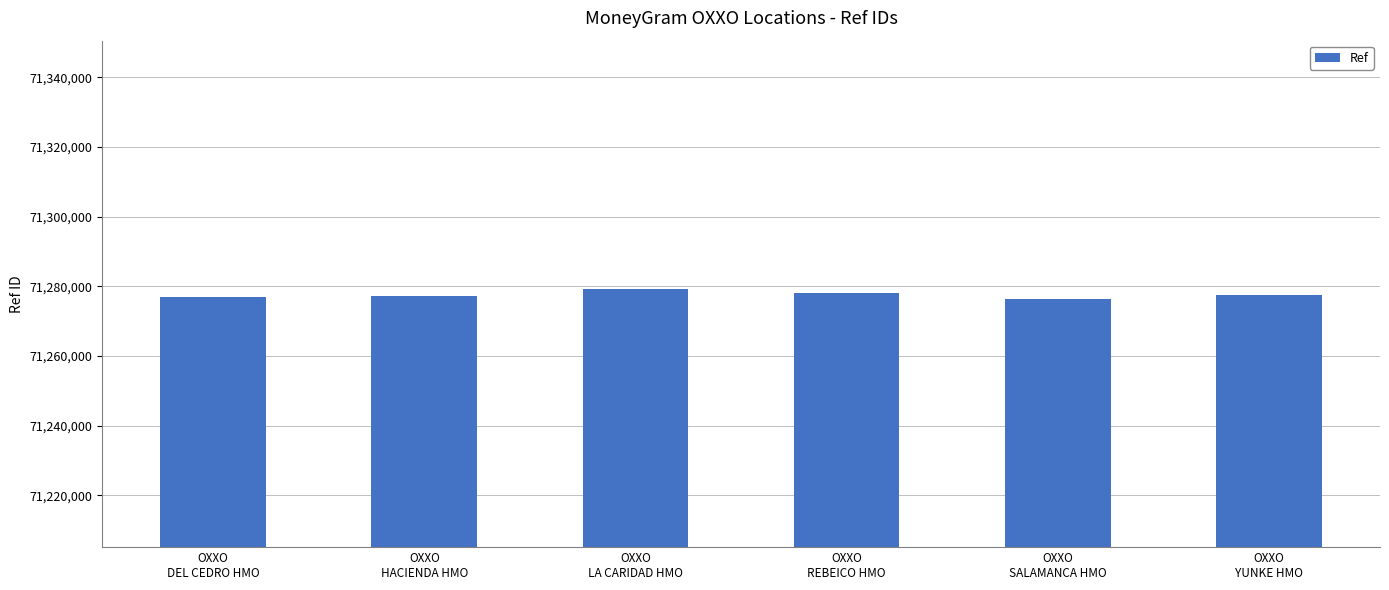

What is the value of the 2nd bar from the left?

71277383